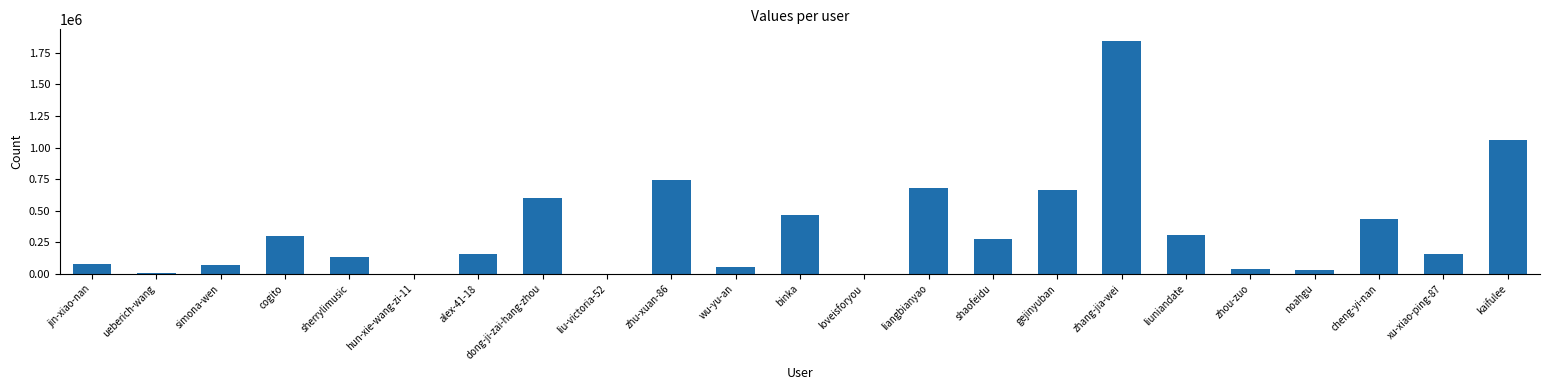

Where does the data first go above 158323?

cogito